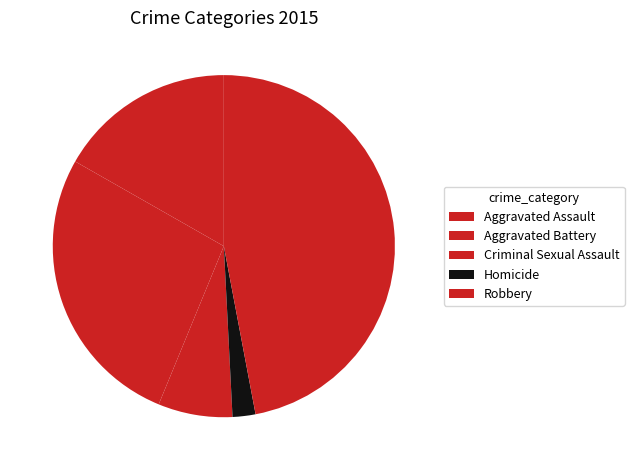

What is the ratio of the value at Criminal Sexual Assault to the value at Aggravated Assault?

0.4